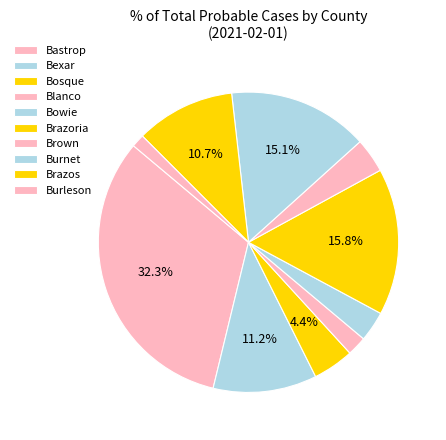

How many segments does this pie chart have?

10